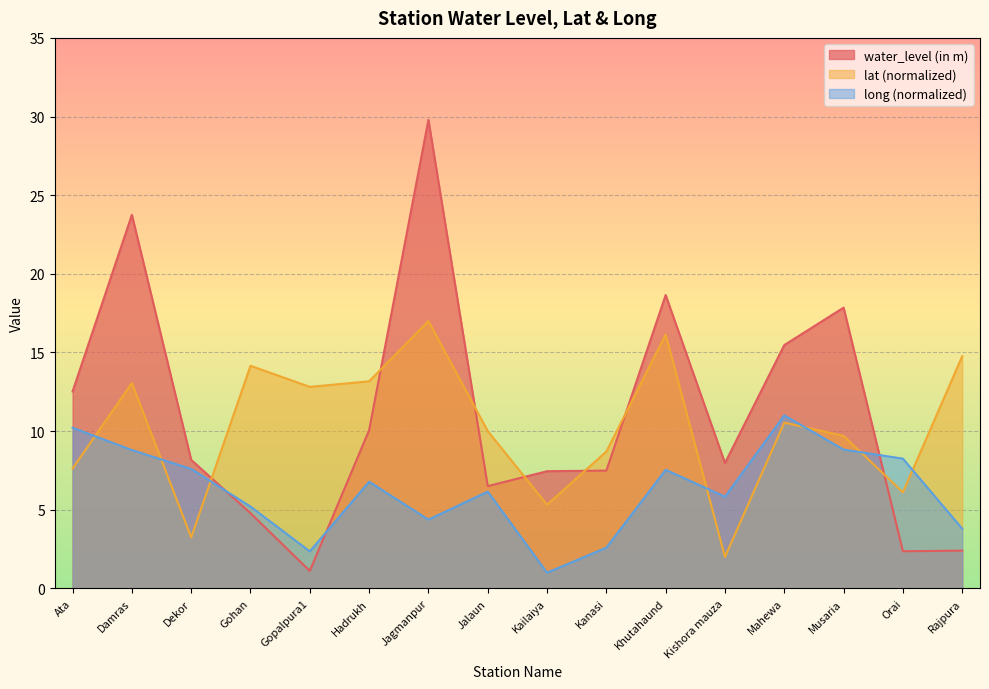

How many data points in water_level (in m) are above 8?

8